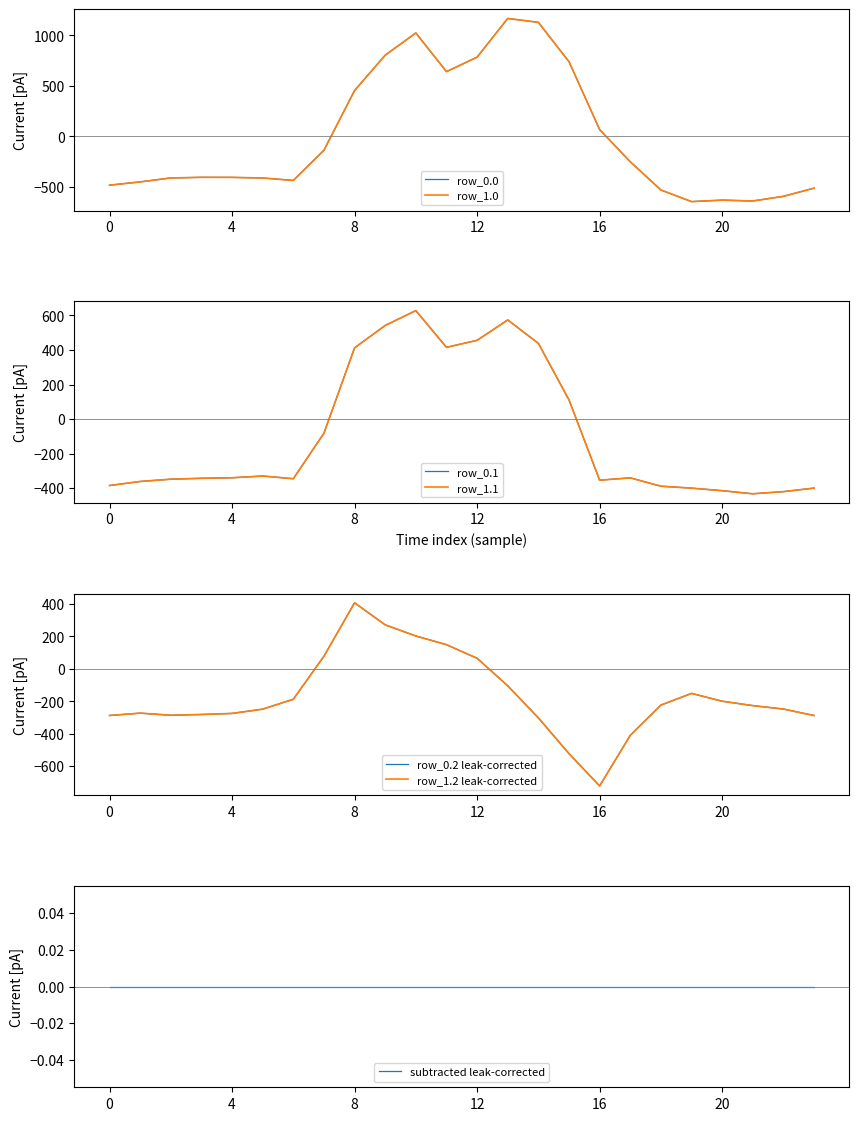

At which label is row_1.1 closest to 97?

15